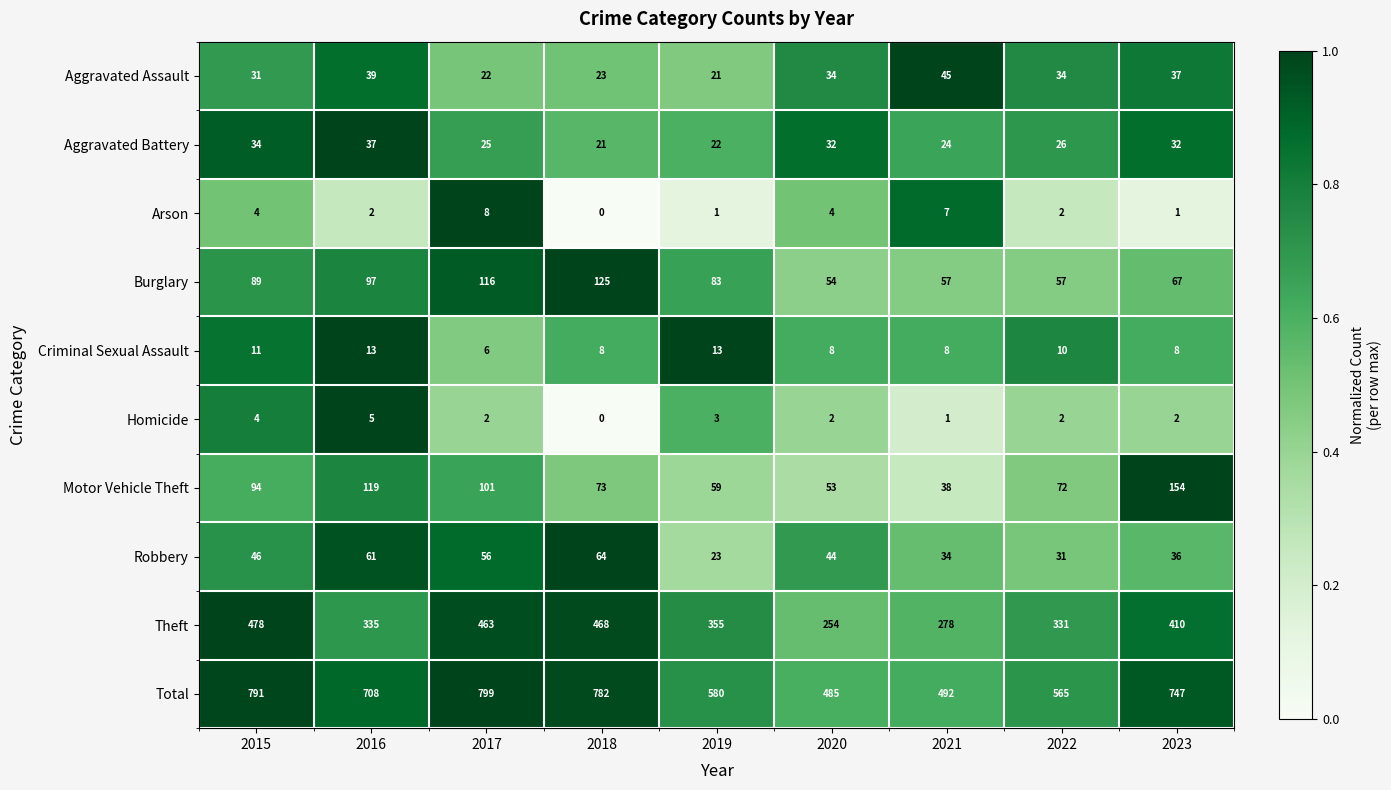

True or false: Burglary has a value of 92 at 2022.

False